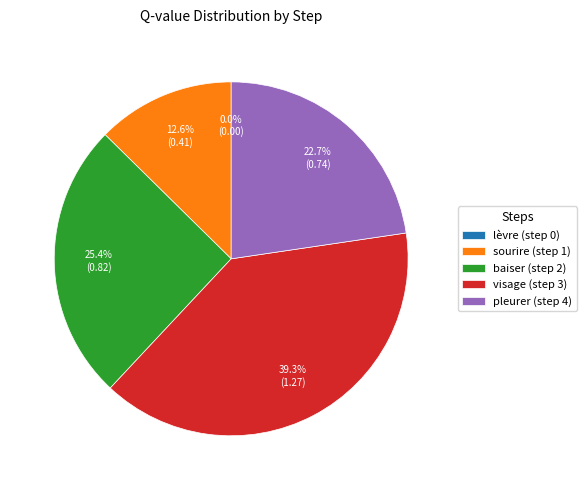

To the nearest percent, what is the difference between the sourire (step 1) and visage (step 3) slice percentages?

27%